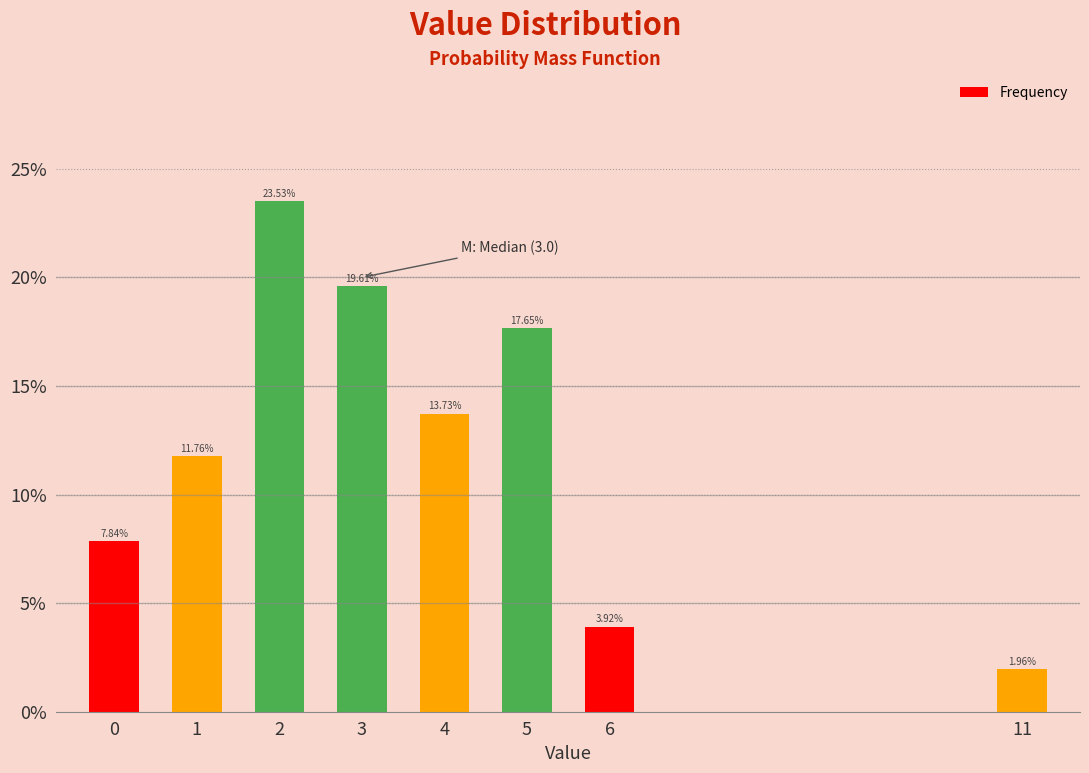

Which has a higher value, 1 or 3?

3